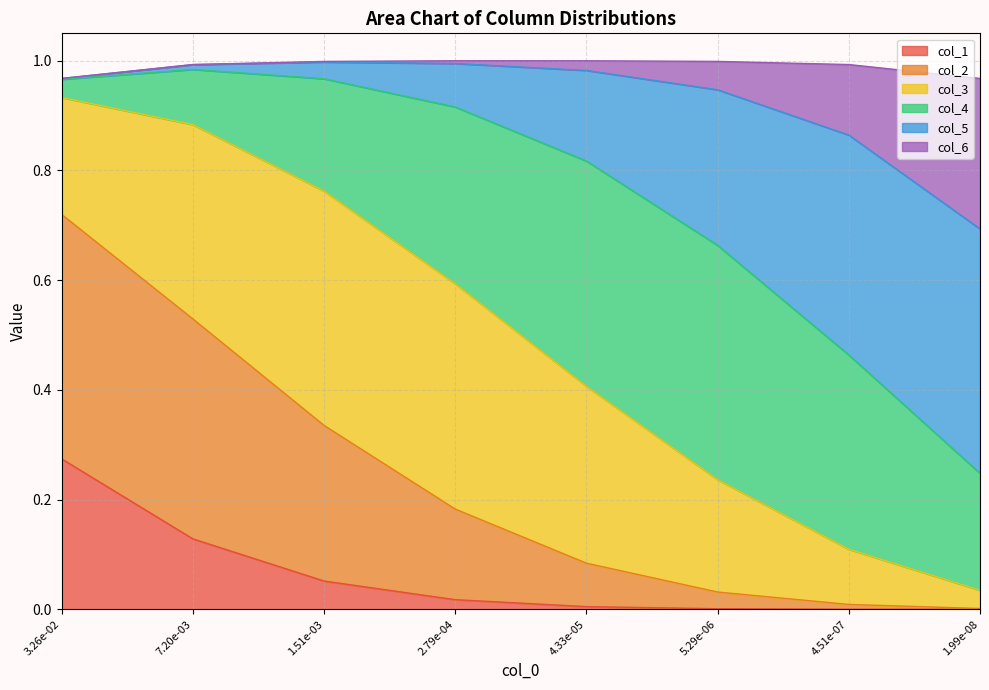

What is the label of the 3rd point from the right?

5.29e-06